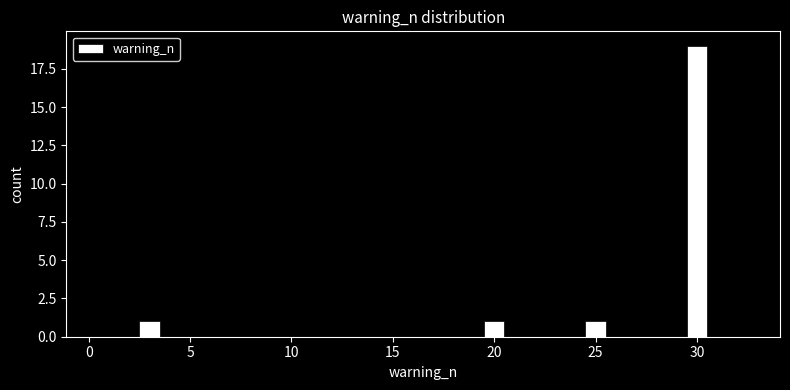

Around what value on the x-axis is the tallest bar? Give the approximate position of its centre, as read against the axis.

30.0